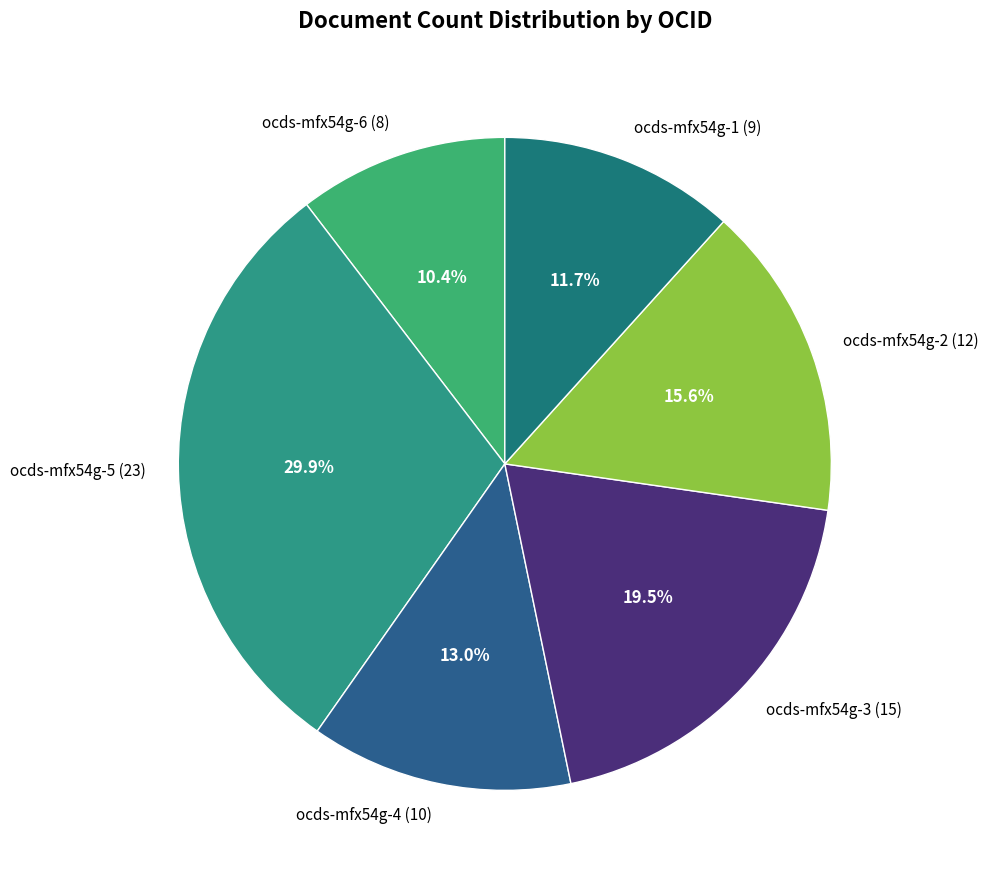

To the nearest percent, what is the average slice percentage?

17%